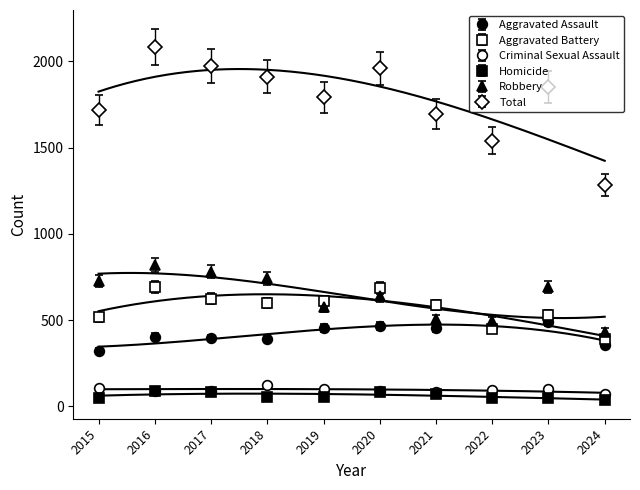

The Aggravated Battery series shows 265.6 at 2021. True or false?

False